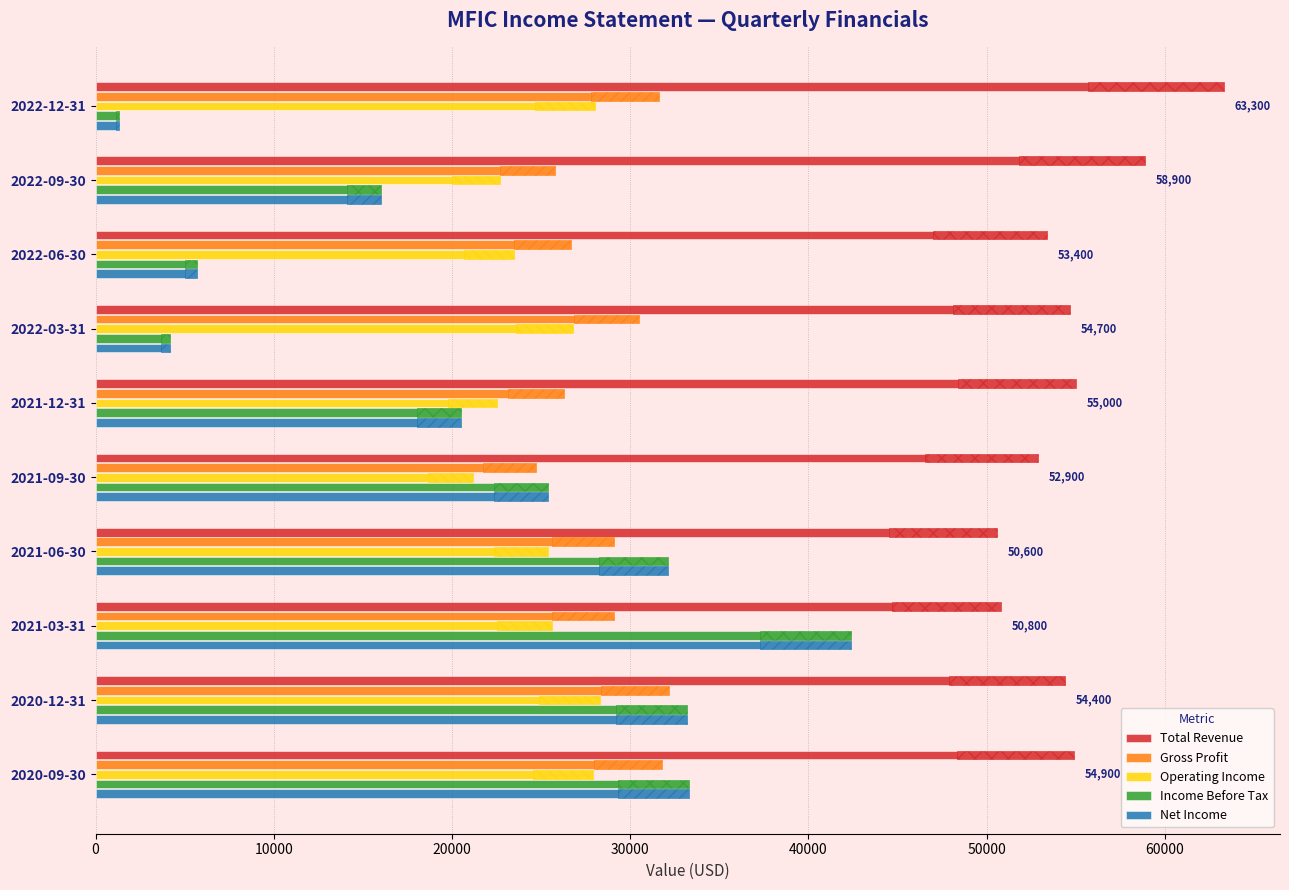

What is the difference between the Operating Income values at 2020-09-30 and 2020-12-31?

400